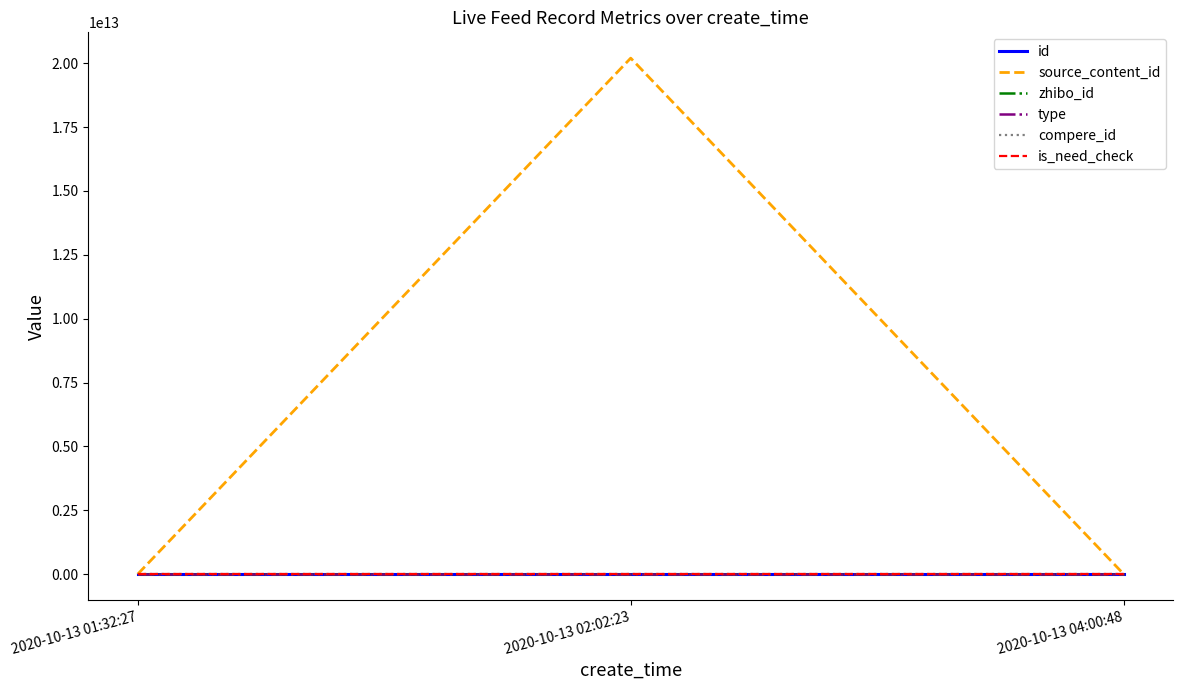

Between 2020-10-13 01:32:27 and 2020-10-13 02:02:23, which is larger?

2020-10-13 01:32:27